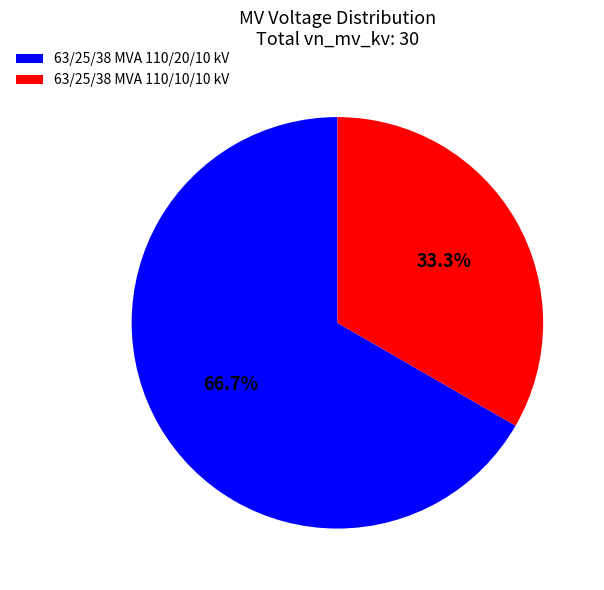

Is the sum of 63/25/38 MVA 110/10/10 kV and 63/25/38 MVA 110/20/10 kV greater than half?

Yes